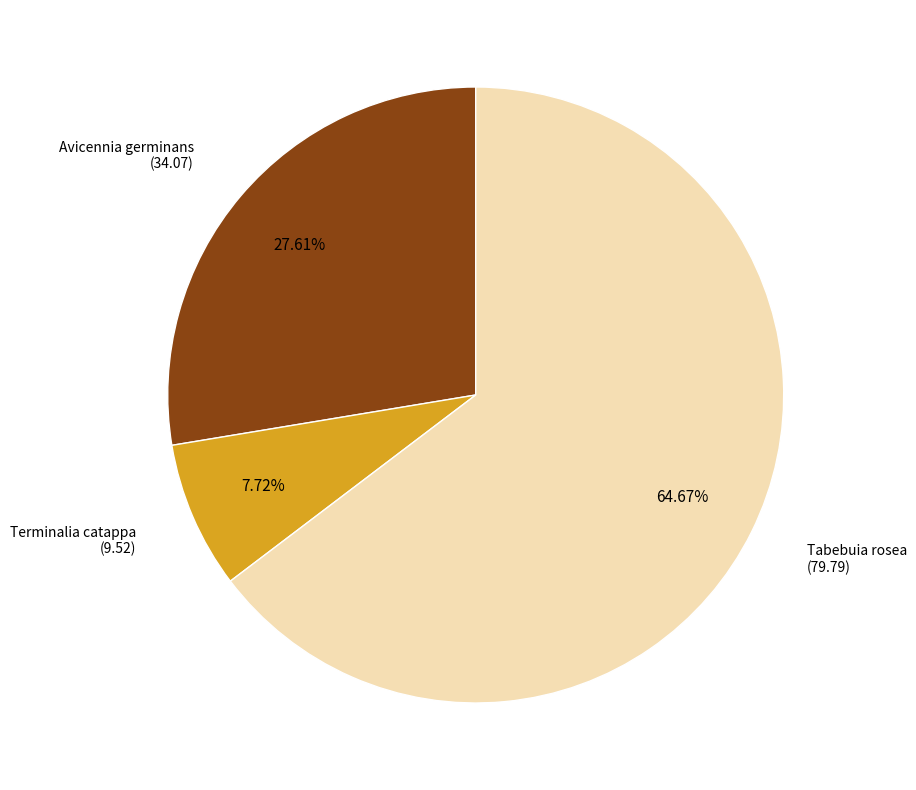

Which has a higher value, Tabebuia rosea or Avicennia germinans?

Tabebuia rosea